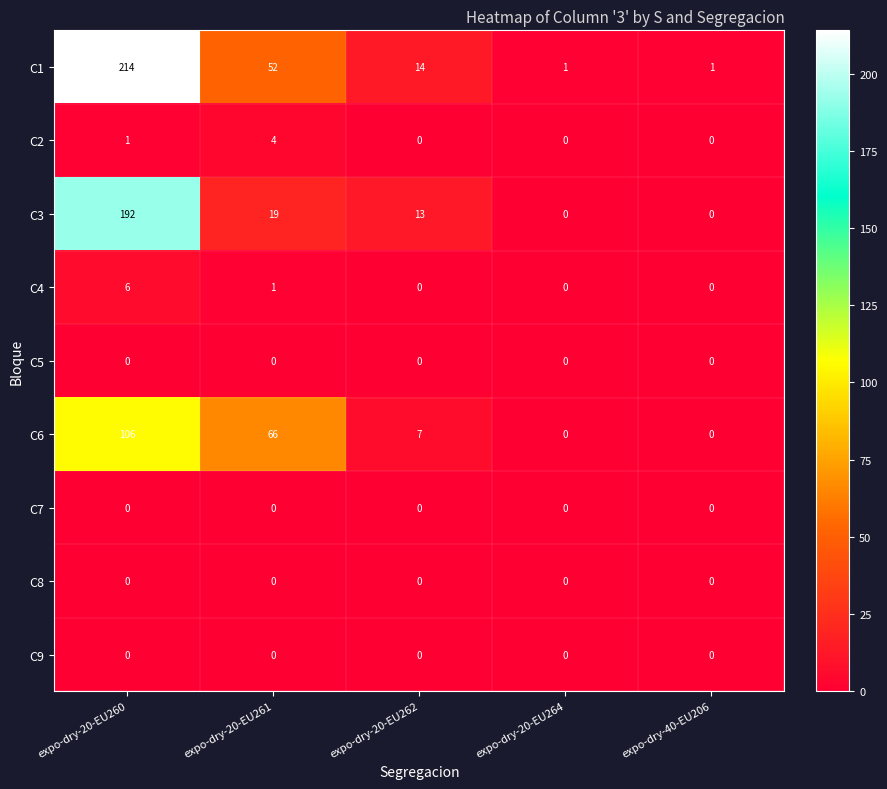

What is the greatest value displayed?

214